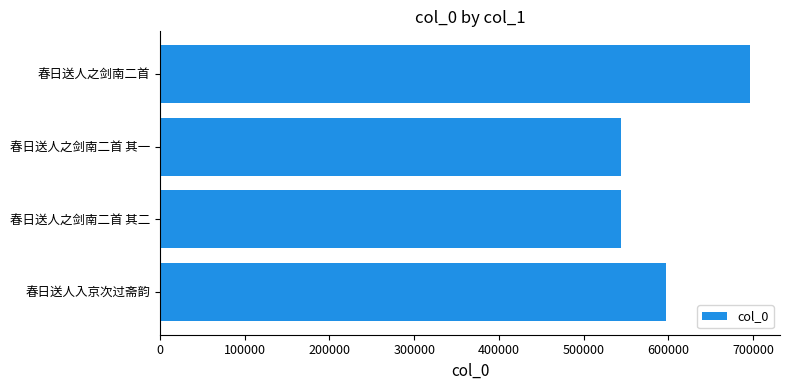

What is the difference between the maximum and minimum values?

153279